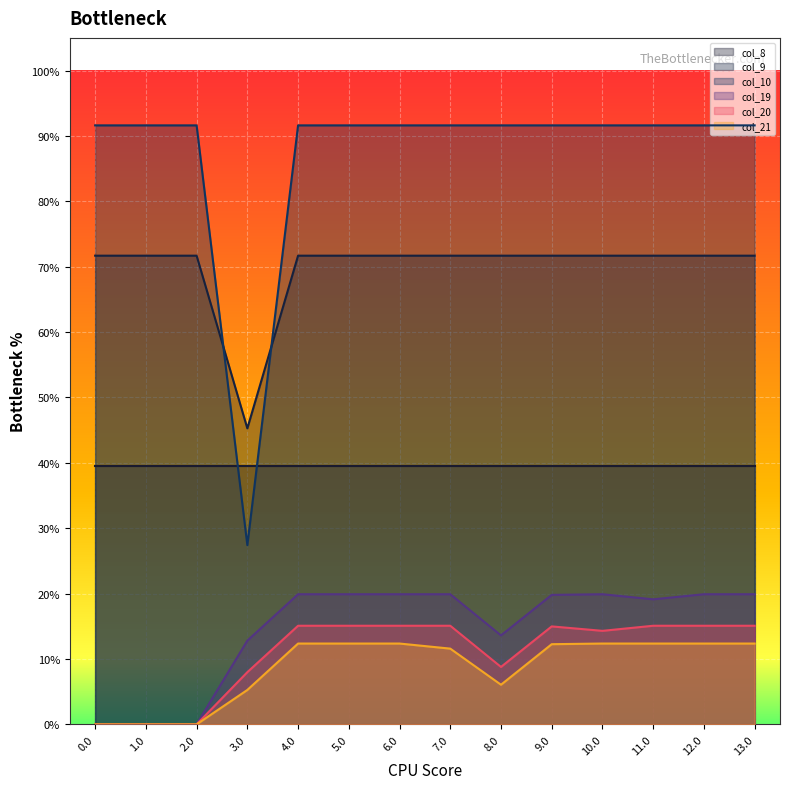

Is the value of col_9 at 10.0 greater than the value of col_10 at 13.0?

No